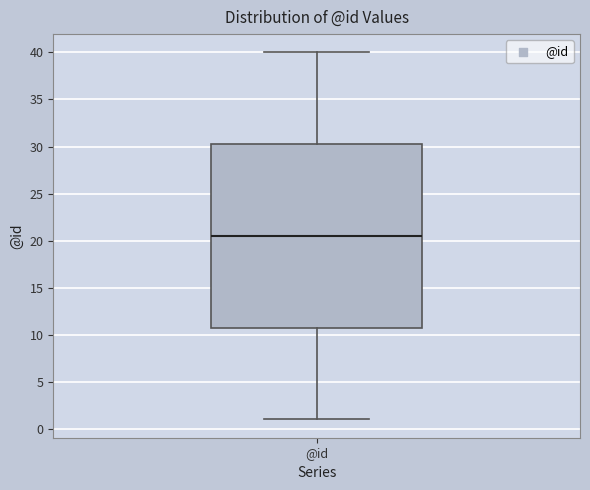

Transcribe this box plot: give where the median line is, the range the box spans, and where the two whiskers end, as read against the y-axis. The values are not printed on the chart, so give them approximately, as read against the axis.

median 20.5, box 11.0 to 30.5, whiskers 1.0 to 40.0